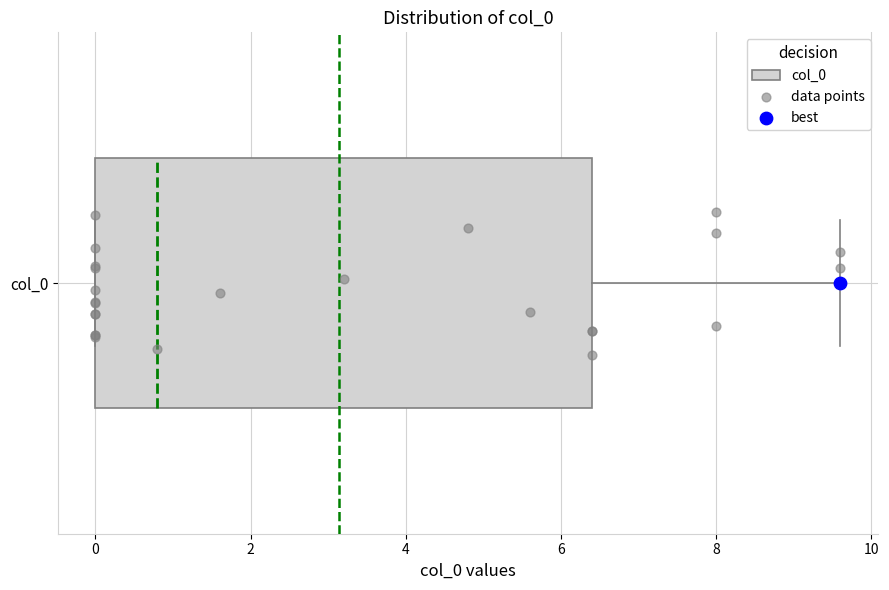

Read this box plot against the x-axis: the position of the median line, the range covered by the box, and the ends of both whiskers. The values are not printed on the chart, so give them approximately, as read against the axis.

median 0.8, box 0.0 to 6.4, whiskers 0.0 to 9.6